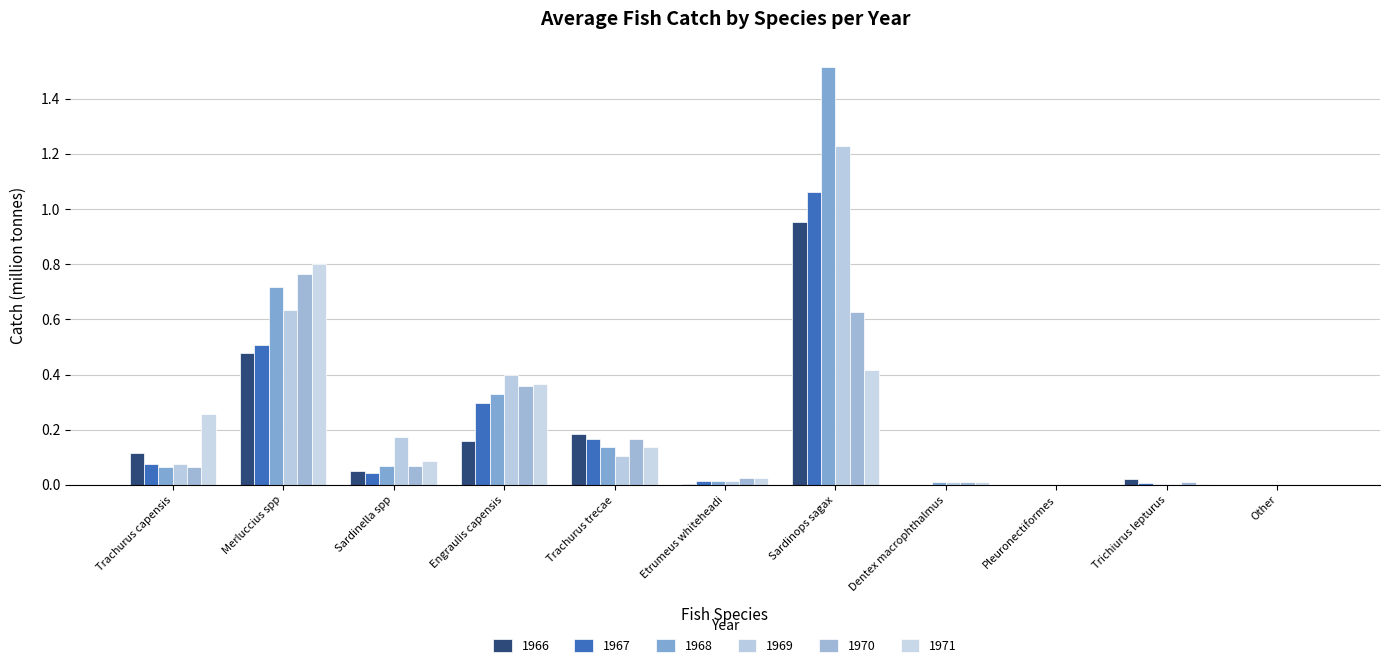

What is the total value across all series at Engraulis capensis?

1.9